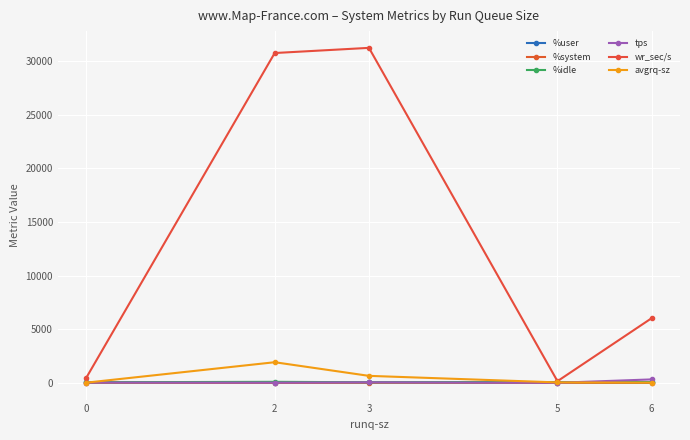

List the labels in order of %system value, largest first.

3, 0, 5, 6, 2